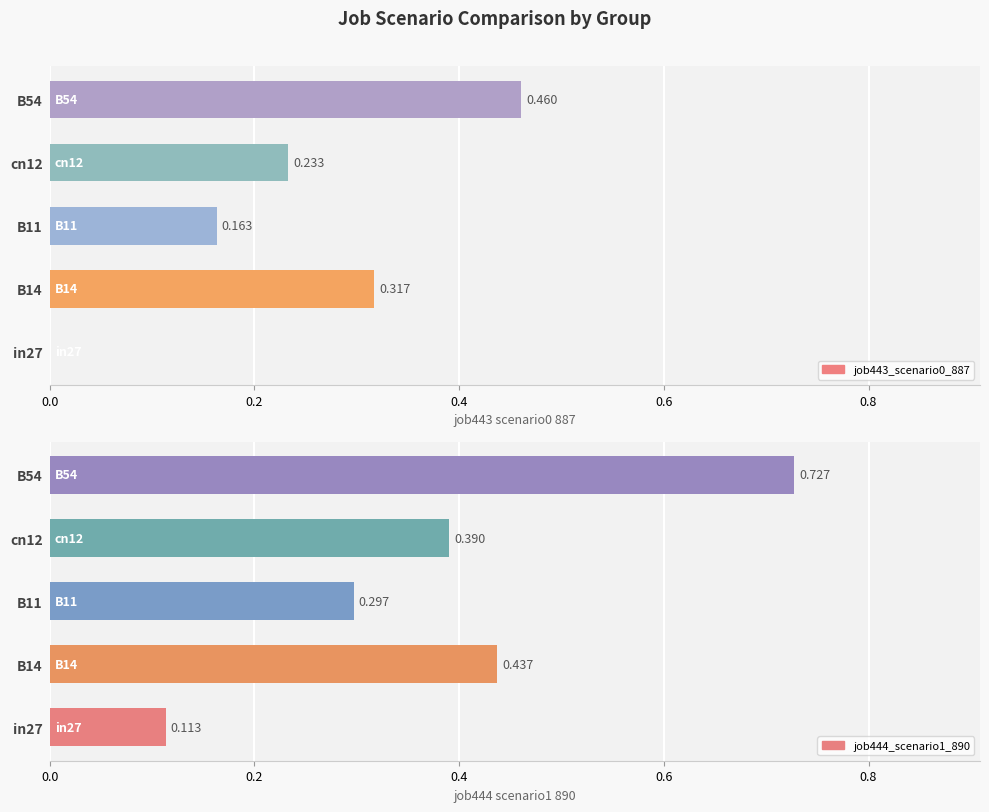

How many values in job443_scenario0_887 are above zero?

4